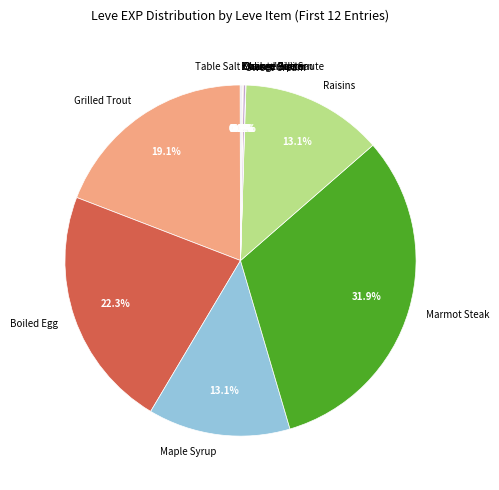

What is the largest slice in the pie chart?

Marmot Steak